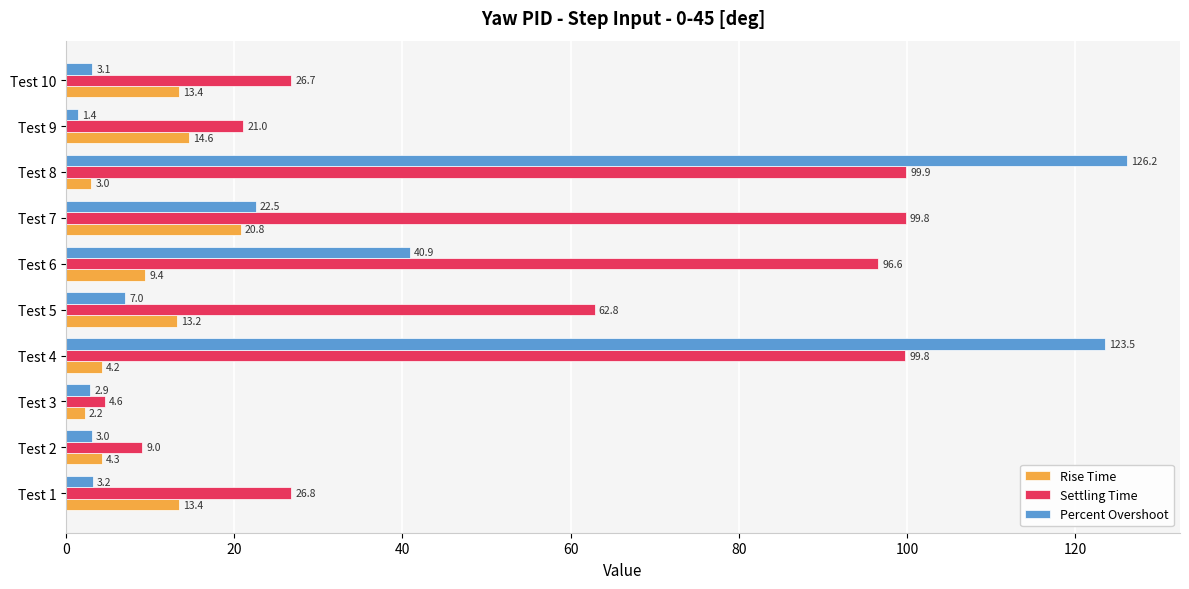

How many distinct data groups are displayed?

3